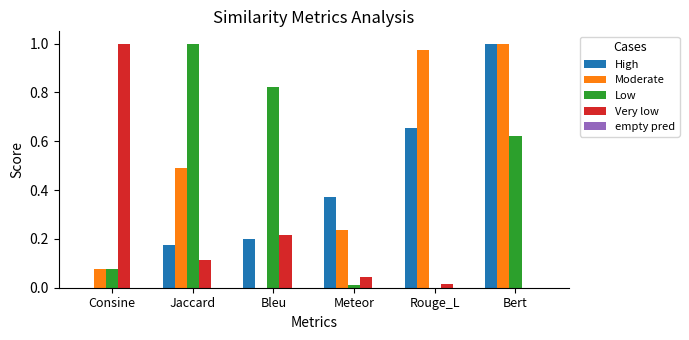

What is the sum of all High values?

2.4